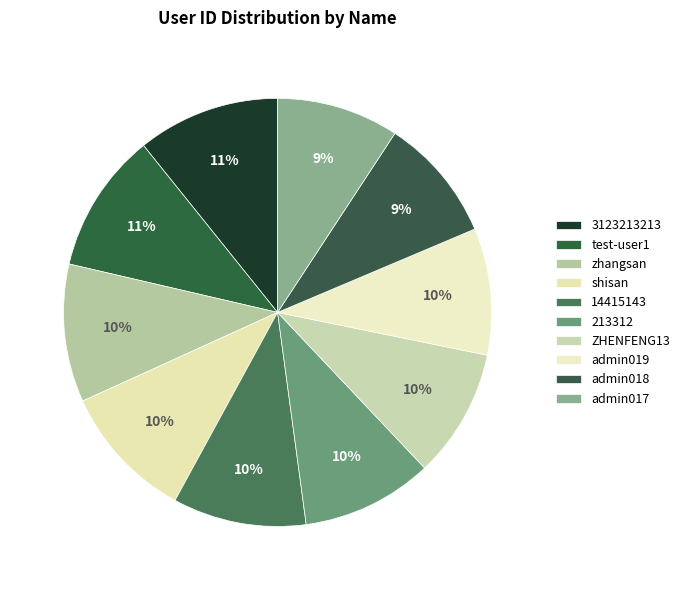

What is the smallest slice in the pie chart?

admin017